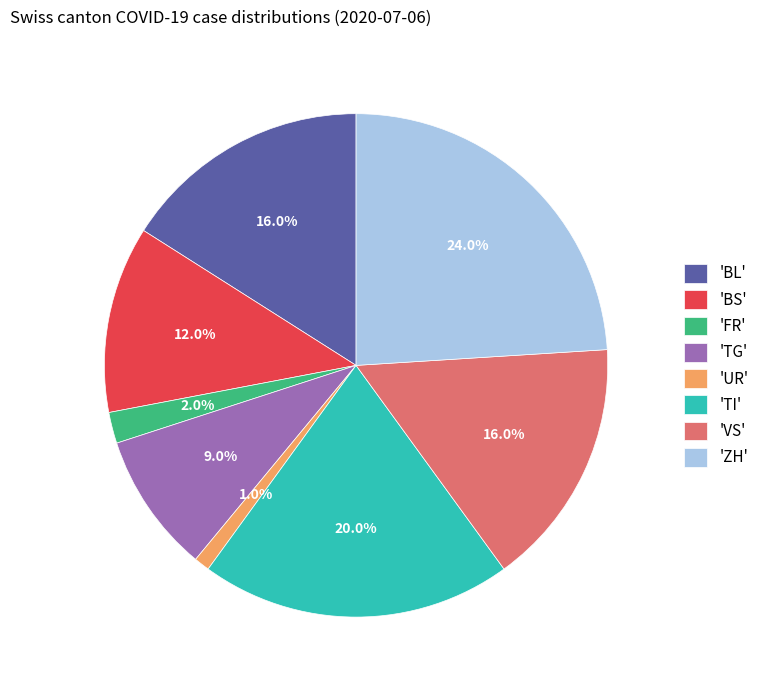

Between 'FR' and 'ZH', which is larger?

'ZH'